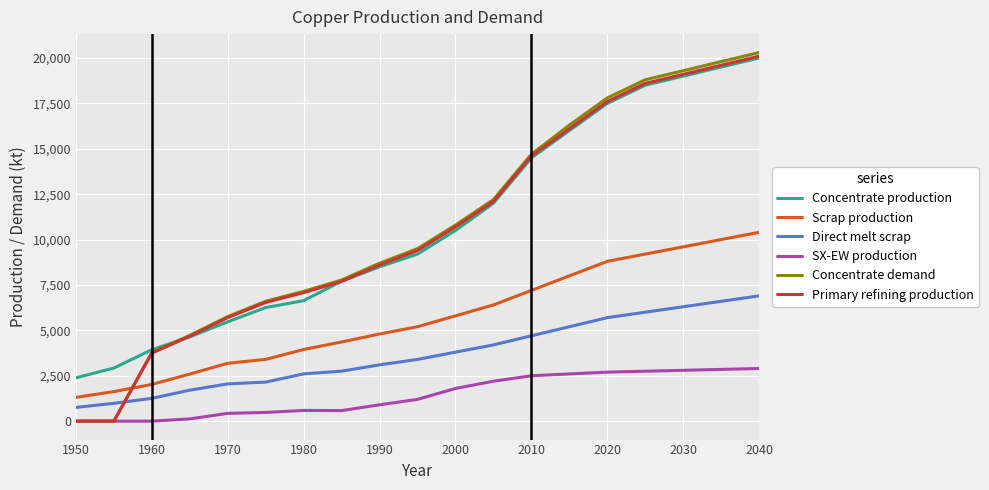

What is the greatest value displayed?

20300.0